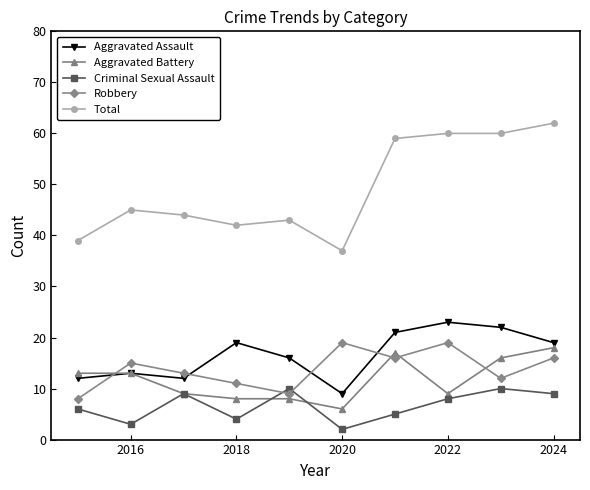

At how many categories does at least one series exceed 54?

4